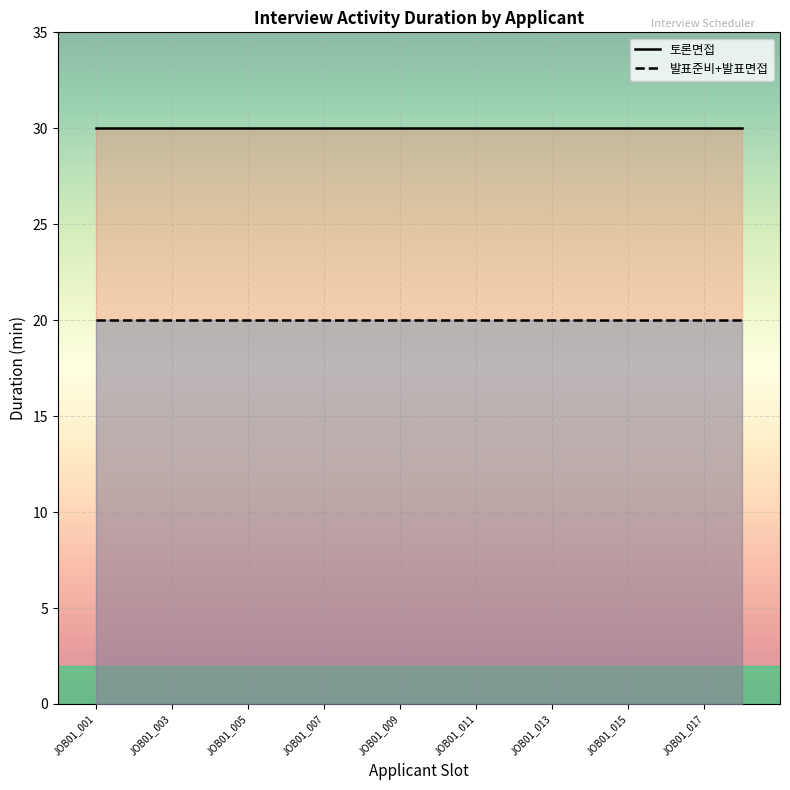

What is the minimum value shown in the chart?

20